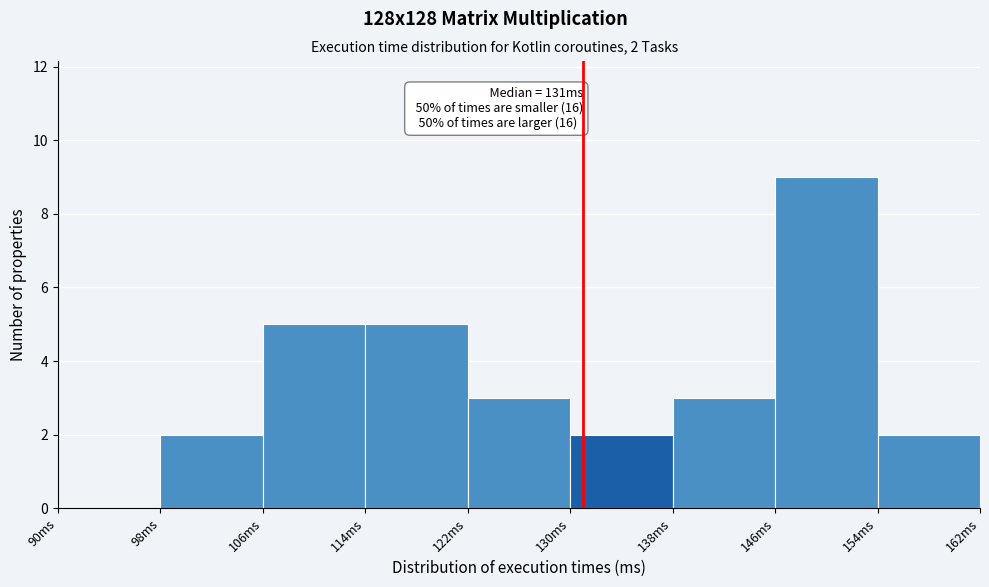

Over which range of the x-axis is the bar tallest?

146 to 154